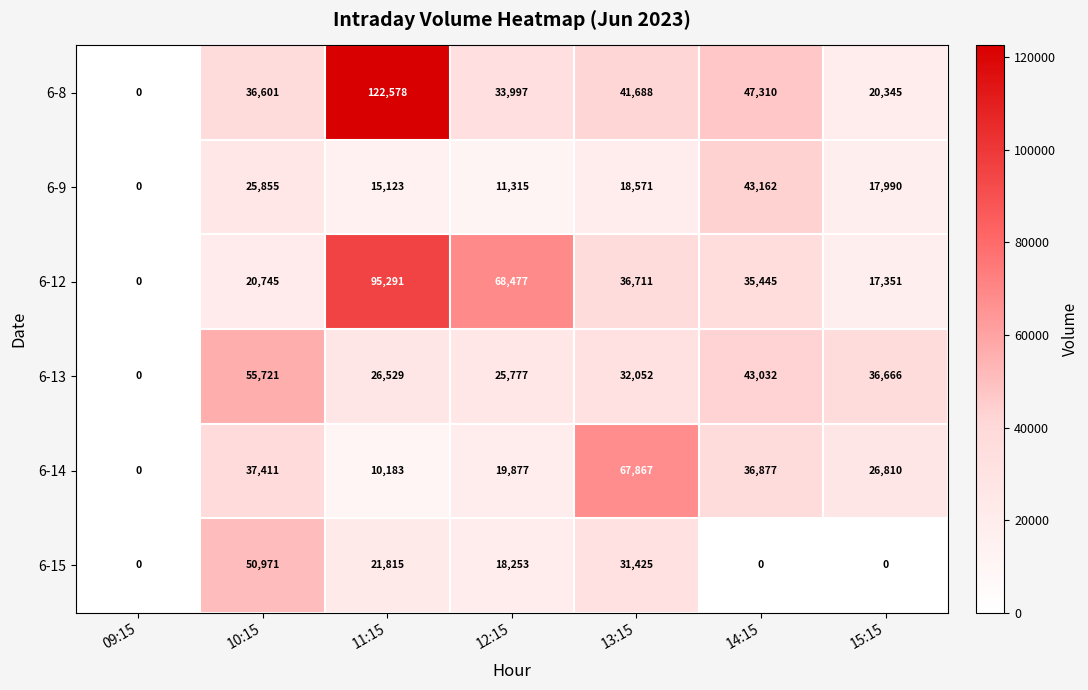

Which series changed the most between 09:15 and 13:15?

6-14